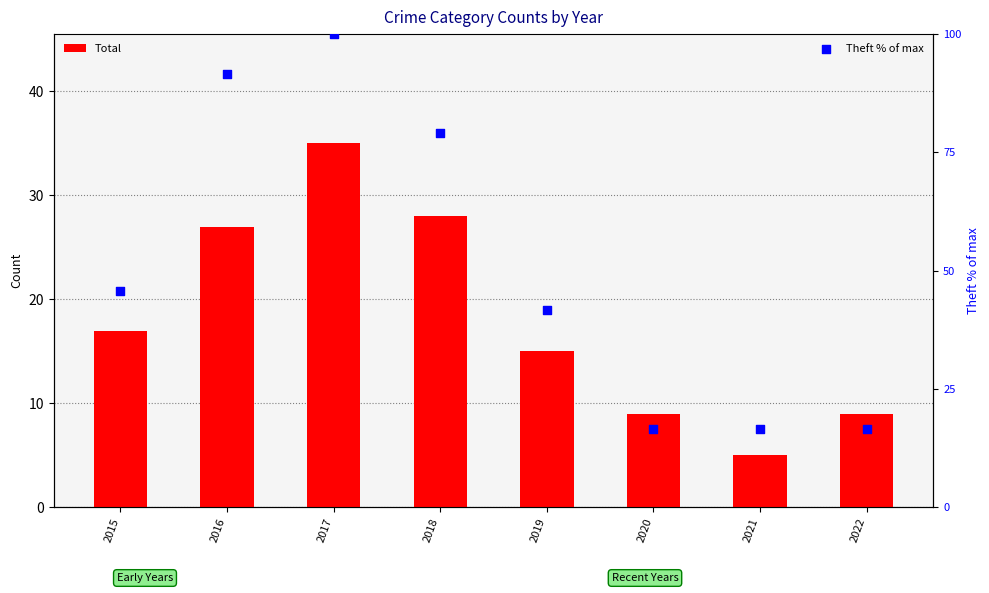

At how many categories does at least one series exceed 83?

2